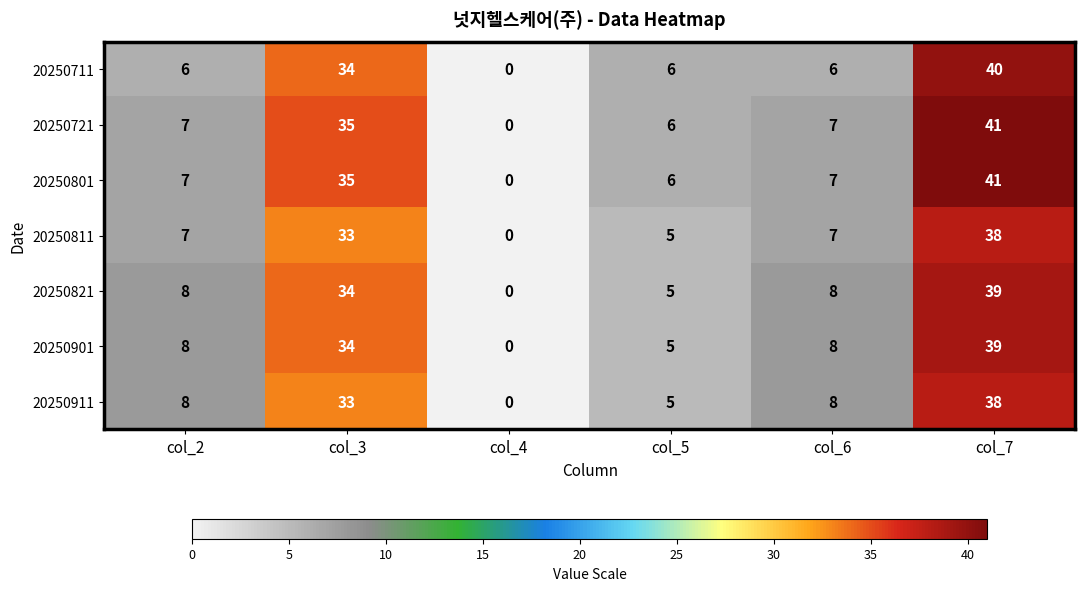

Which label corresponds to the smallest value in the chart?

col_4